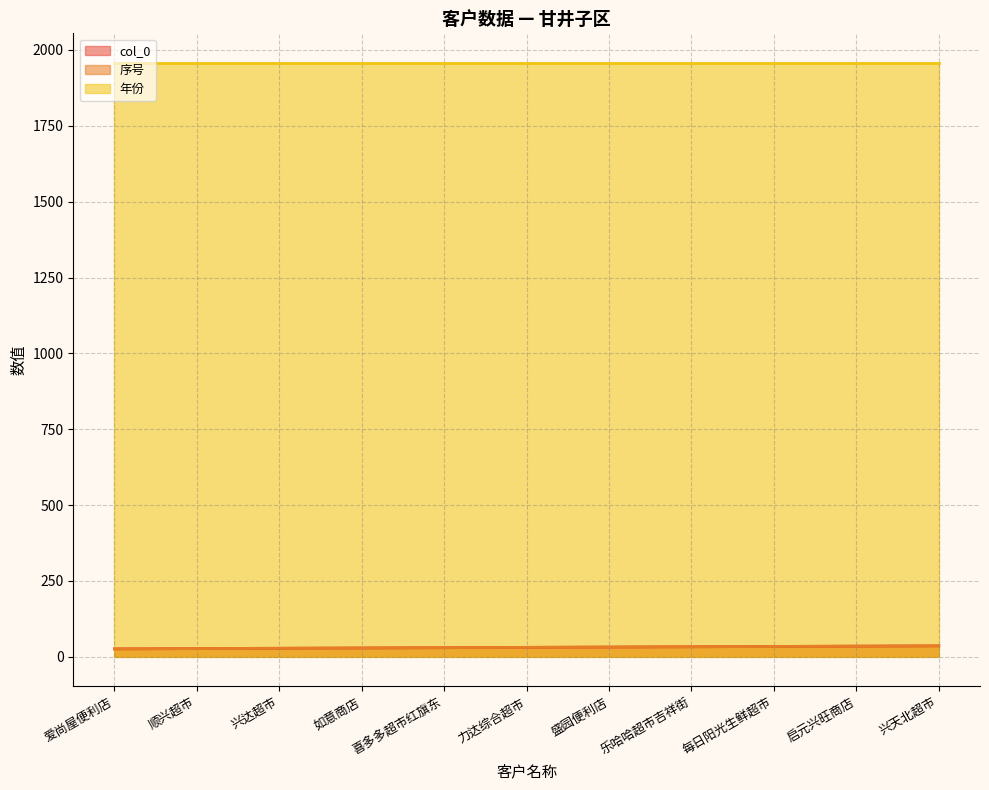

True or false: 序号 has a value of 46 at 每日阳光生鲜超市.

False